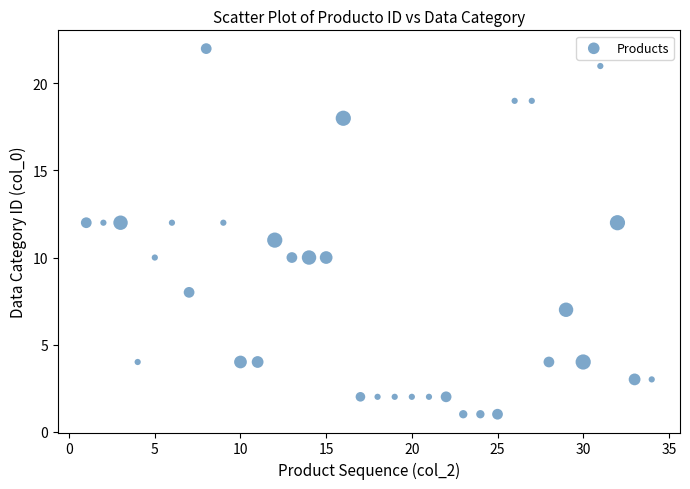

What is the range of Y values (max minus min)?

21